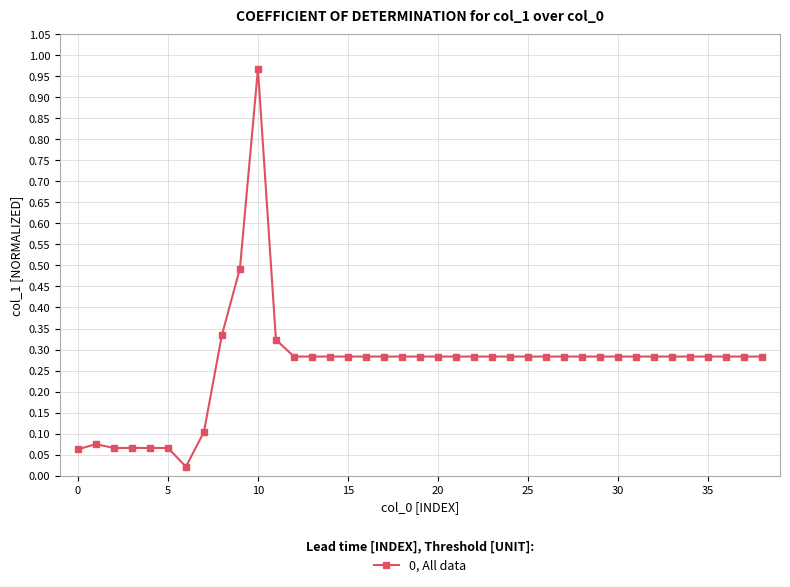

What is the difference between the maximum and minimum values?

0.9